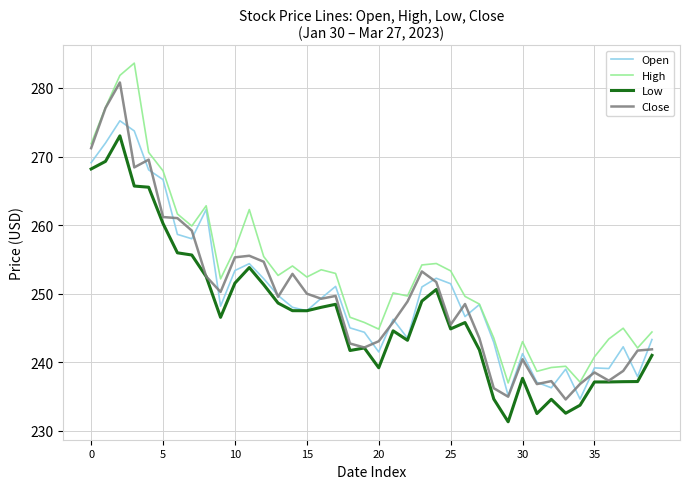

What is the greatest value displayed?

283.6